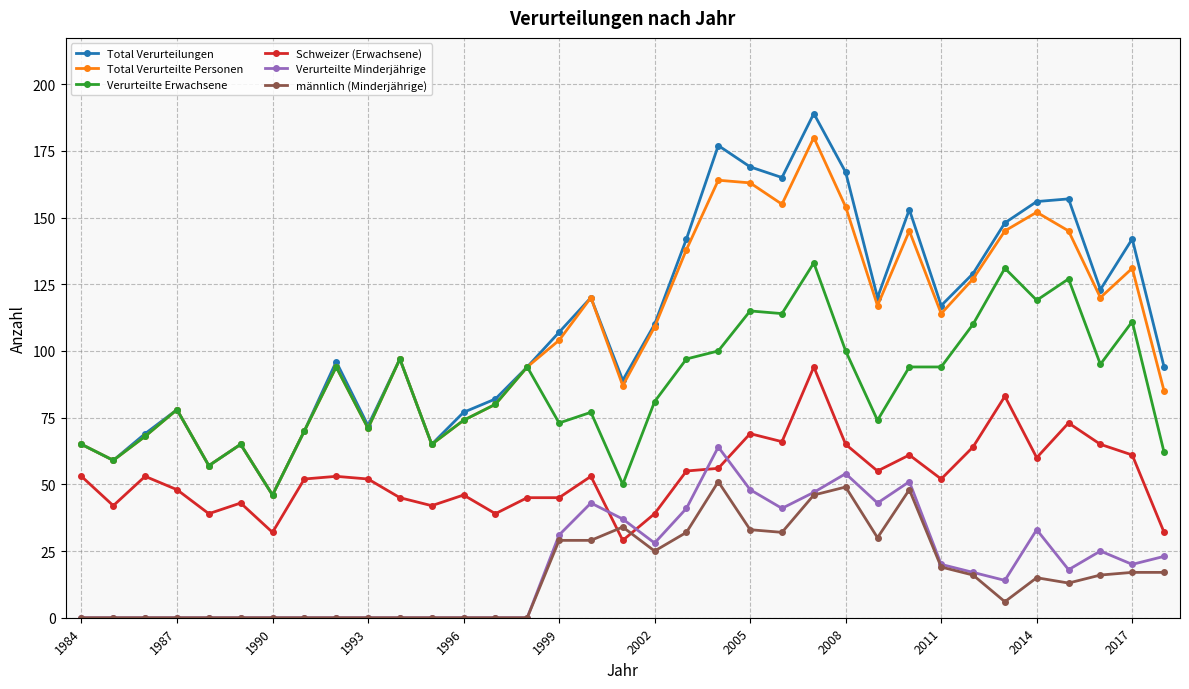

What is the maximum value for Verurteilte Minderjährige?

64